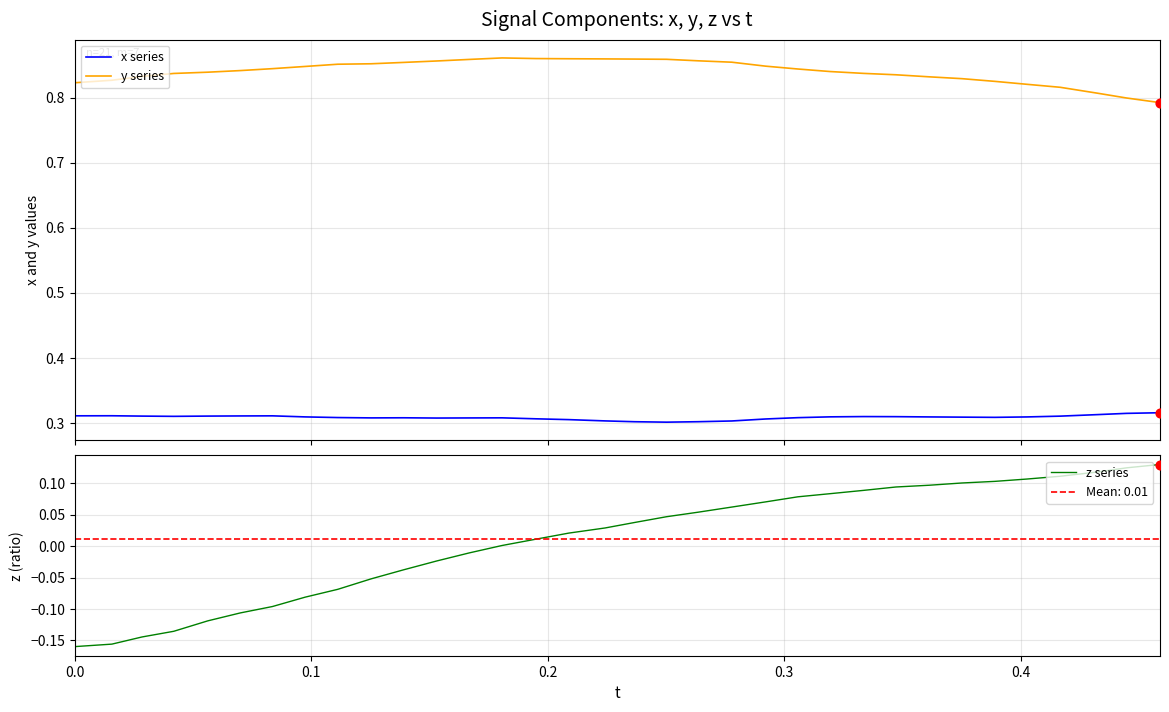

Which series reaches the minimum Y coordinate?

z series